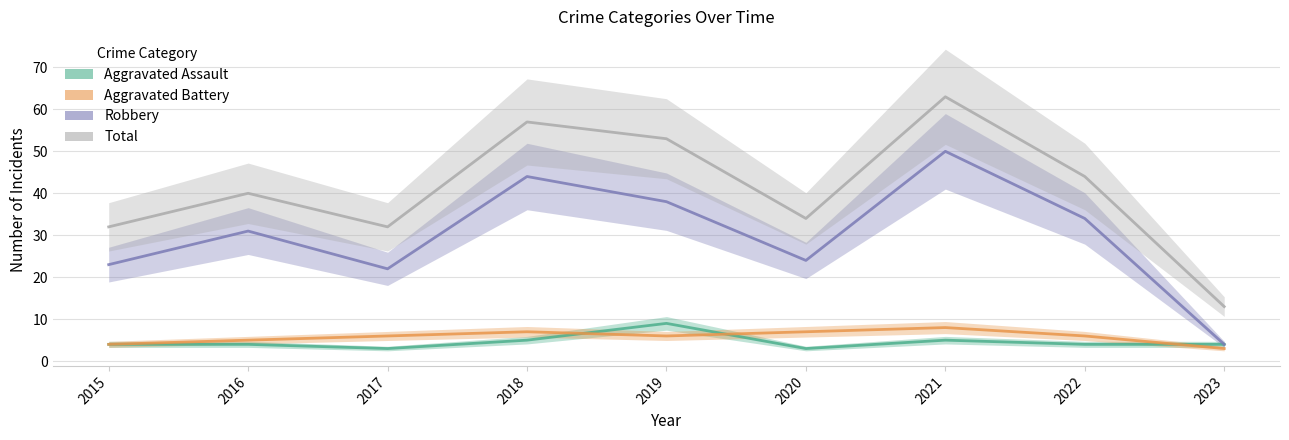

At which category is the sum across all series the highest?

2021